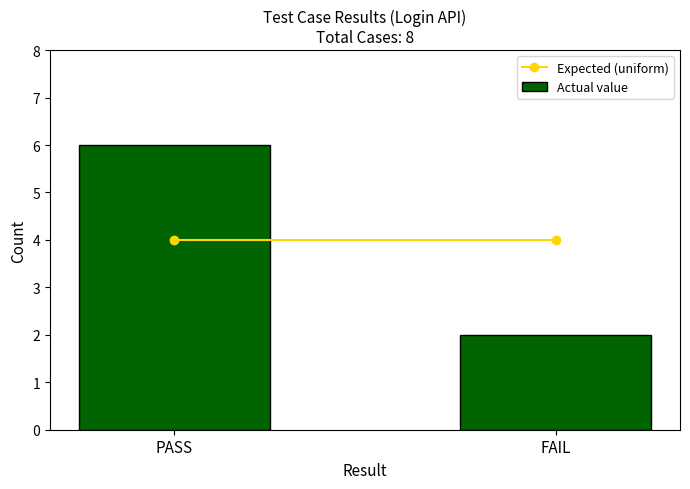

Reading right to left, what are all the values shown in this chart?

2	6